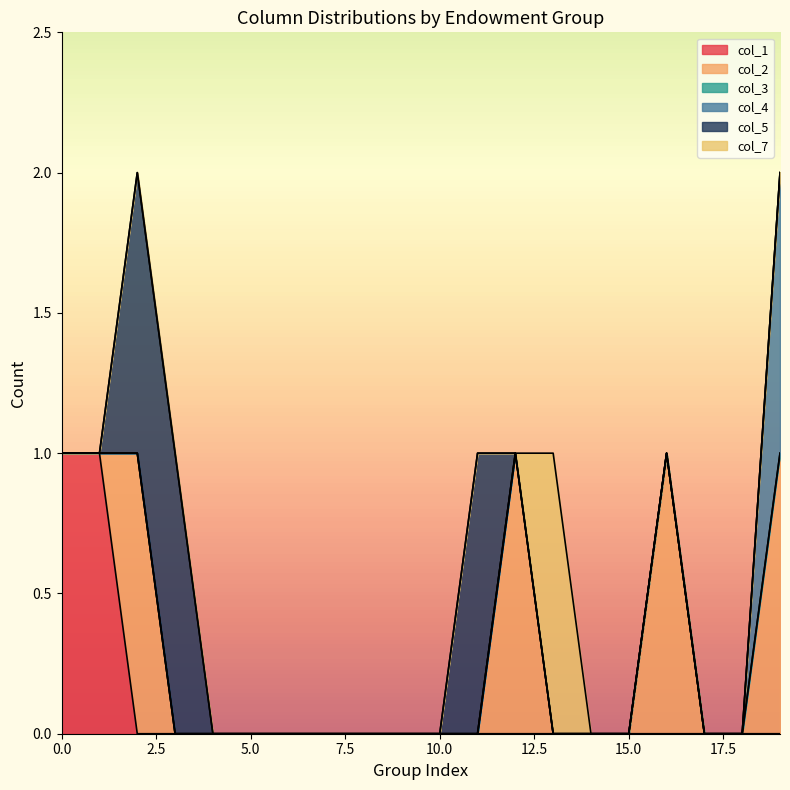

Which category has the lowest value across all series?

2